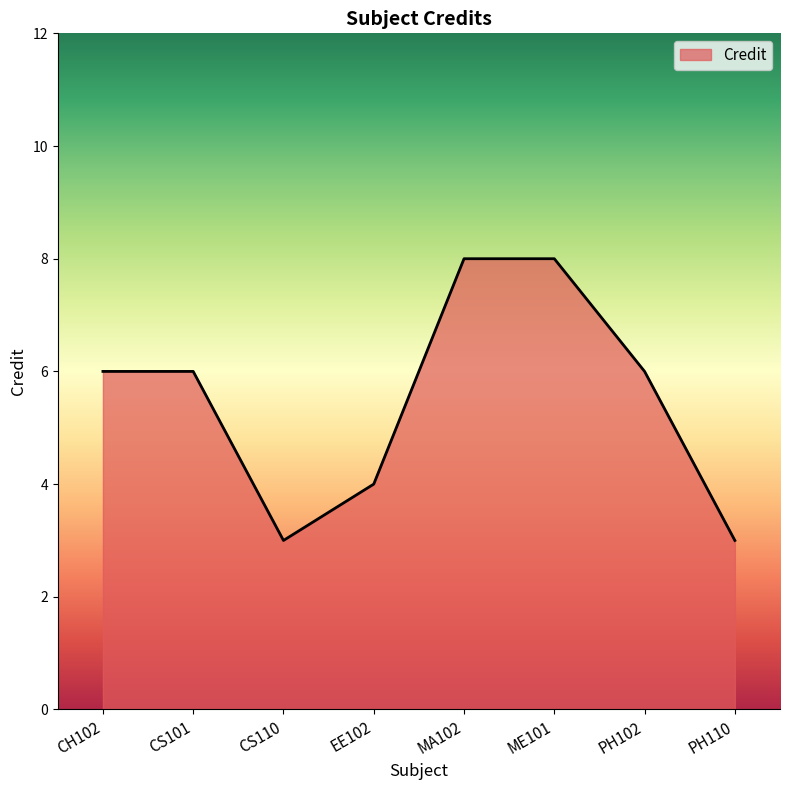

What is the greatest value displayed?

8